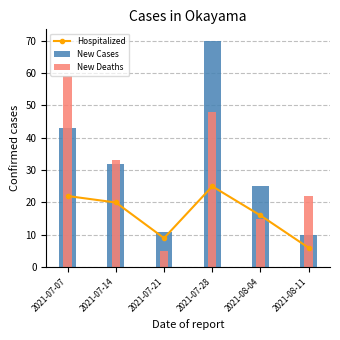

What is the difference between the maximum and minimum values in the New Cases series?

60